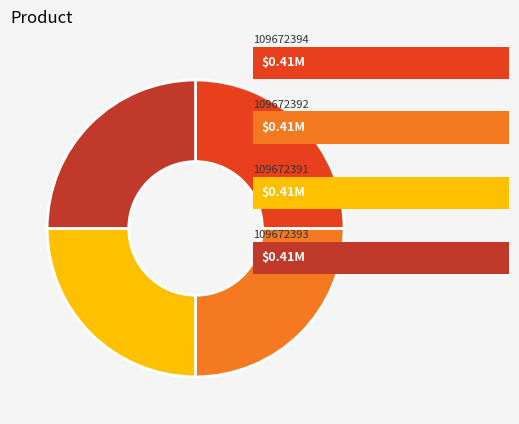

How many slices are in this pie chart?

4